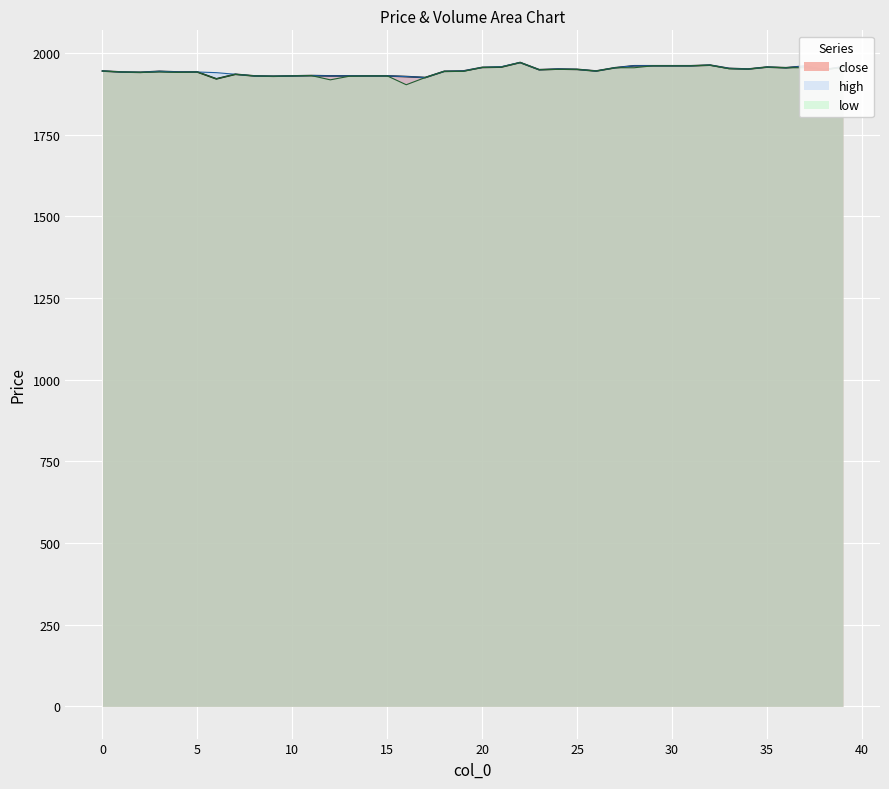

True or false: high and low cross at least once.

False